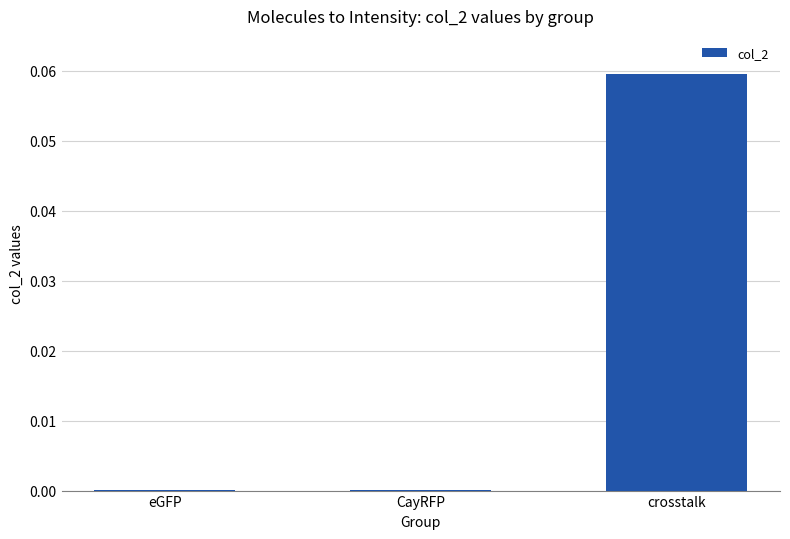

Is it true that the value at eGFP is 0.0?

True